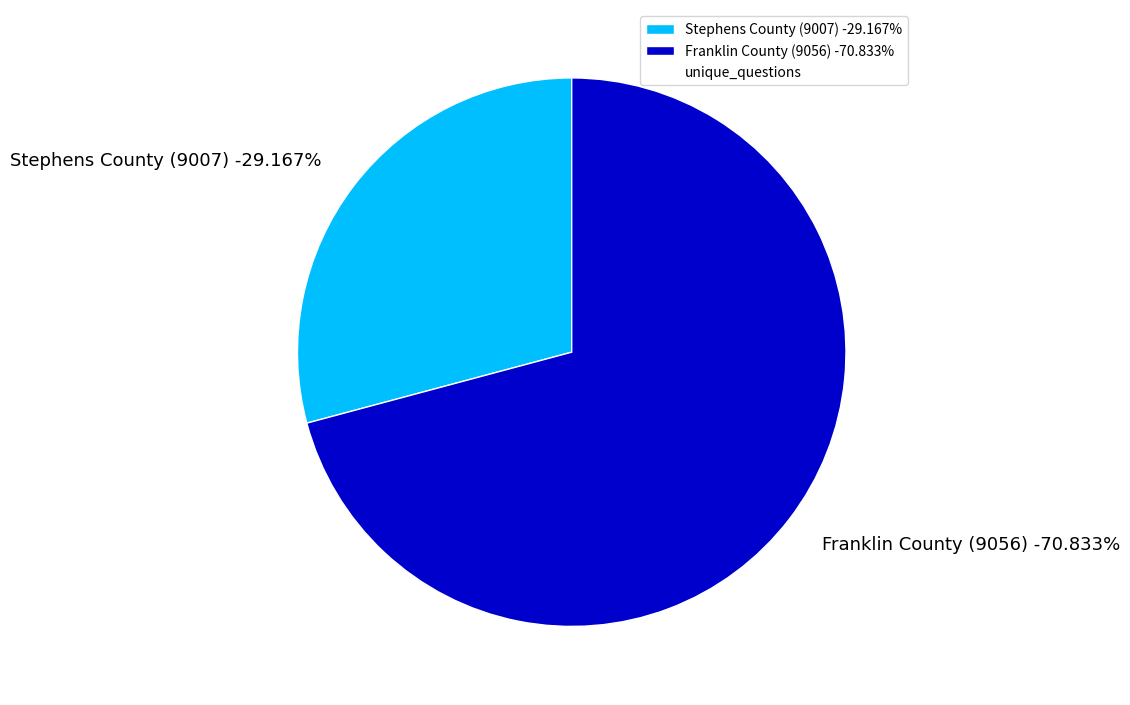

Count the number of slices in the pie.

2